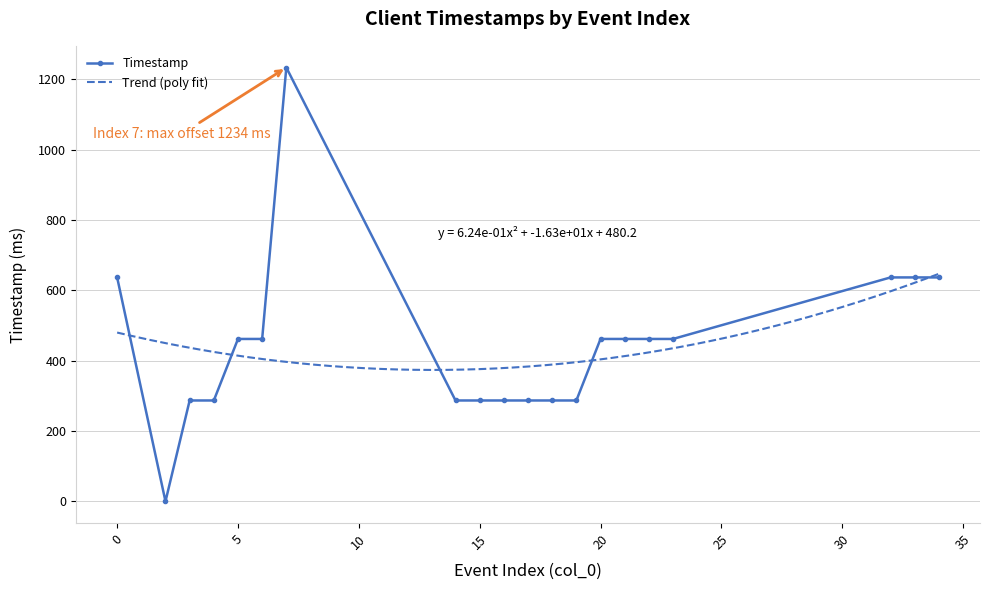

List the labels in order of value, smallest first.

2, 3, 4, 14, 15, 16, 17, 18, 19, 5, 6, 20, 21, 22, 23, 0, 32, 33, 34, 7